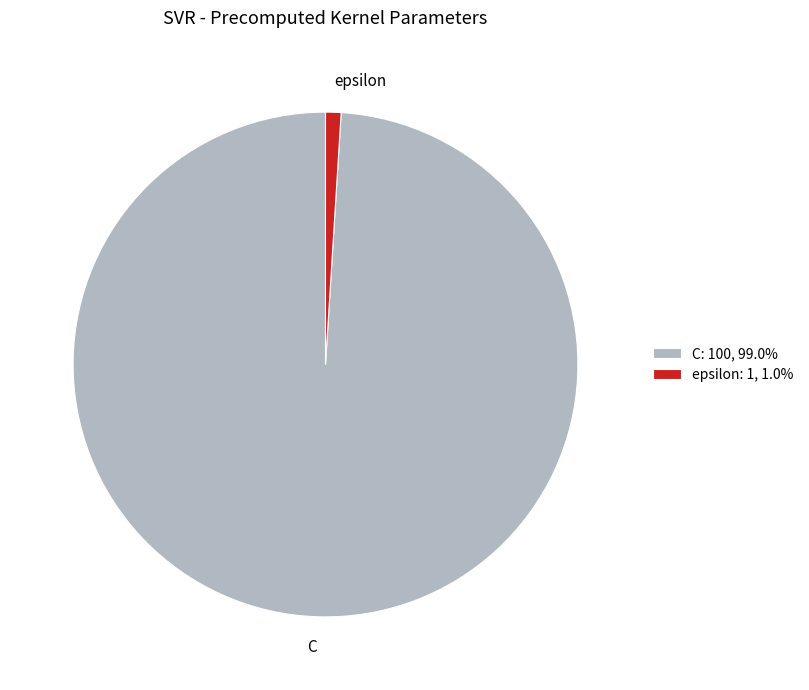

Rank the categories by value from highest to lowest.

C, epsilon